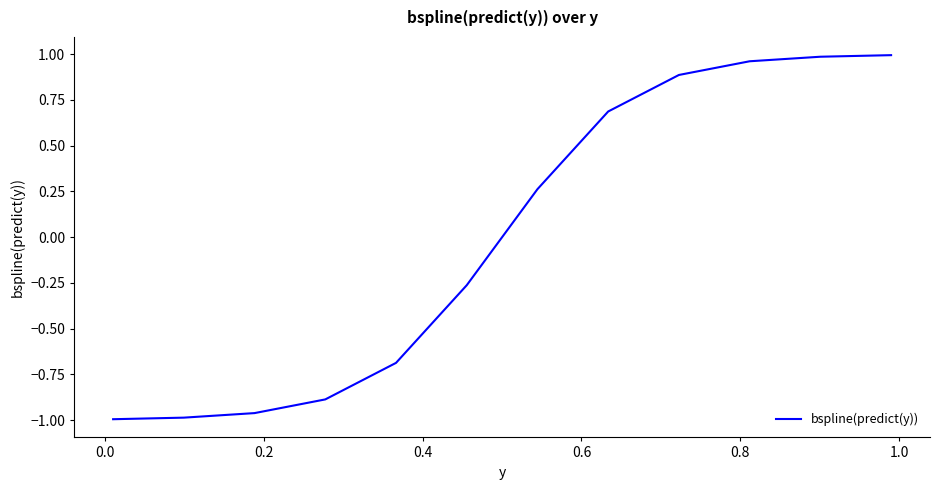

What is the difference between the maximum and minimum values?

2.0